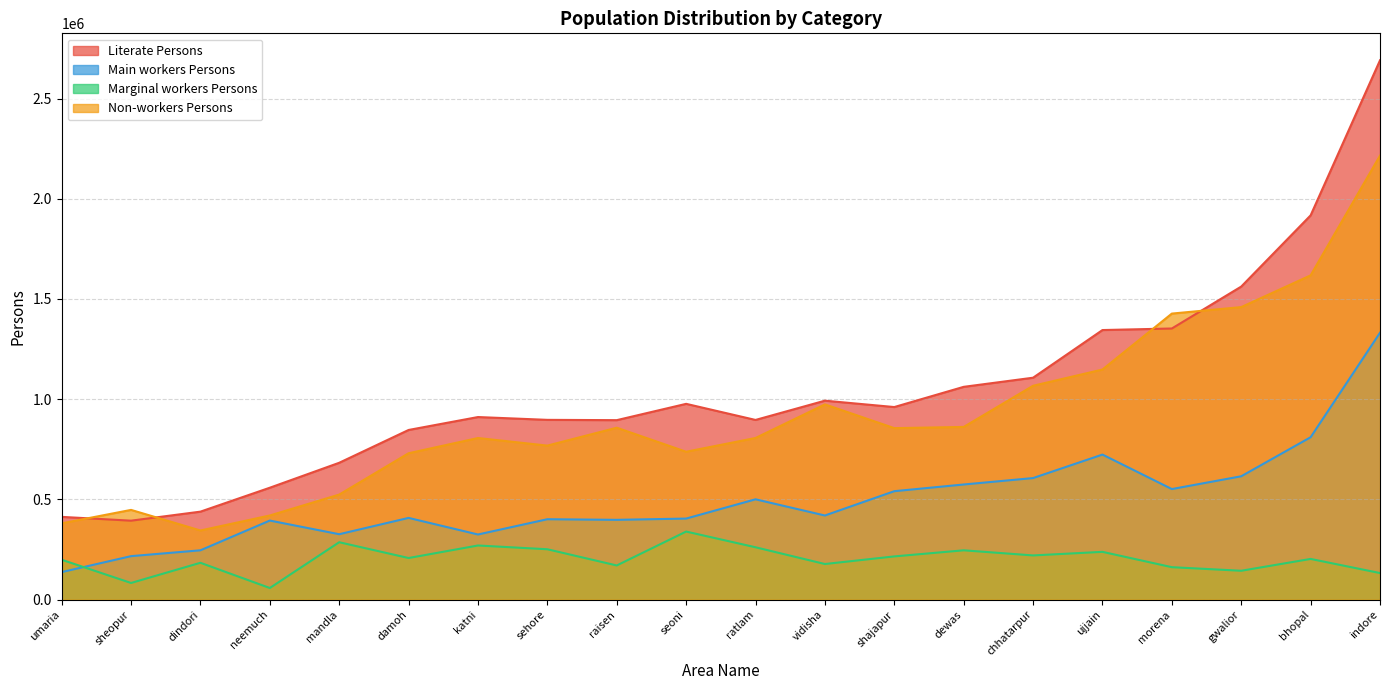

Reading left to right, extract all data points from this chart.

Literate Persons: shajapur=960826	vidisha=992595	seoni=976818	umaria=412938	ratlam=896502	sehore=896938	indore=2690713	dindori=439007	gwalior=1561851	damoh=846473	neemuch=558373	katni=910943	dewas=1061650	bhopal=1917111	ujjain=1344960	mandla=682805	morena=1352728	sheopur=393942	raisen=895418	chhatarpur=1107194
Main workers Persons: shajapur=541045	vidisha=419757	seoni=404416	umaria=137369	ratlam=500501	sehore=401181	indore=1331456	dindori=246128	gwalior=615458	damoh=407759	neemuch=394489	katni=324986	dewas=574441	bhopal=810191	ujjain=723666	mandla=326370	morena=551649	sheopur=216958	raisen=398112	chhatarpur=606474
Marginal workers Persons: shajapur=215665	vidisha=177676	seoni=339619	umaria=199085	ratlam=261250	sehore=251336	indore=132608	dindori=183857	gwalior=144060	damoh=207629	neemuch=57994	katni=270120	dewas=246100	bhopal=203077	ujjain=238420	mandla=286390	morena=161905	sheopur=83157	raisen=170495	chhatarpur=220551
Non-workers Persons: shajapur=855688	vidisha=974116	seoni=737843	umaria=380627	ratlam=806511	sehore=768495	indore=2215249	dindori=344990	gwalior=1459485	damoh=730353	neemuch=419854	katni=806324	dewas=861597	bhopal=1617846	ujjain=1148013	mandla=524130	morena=1427078	sheopur=447691	raisen=857734	chhatarpur=1066990